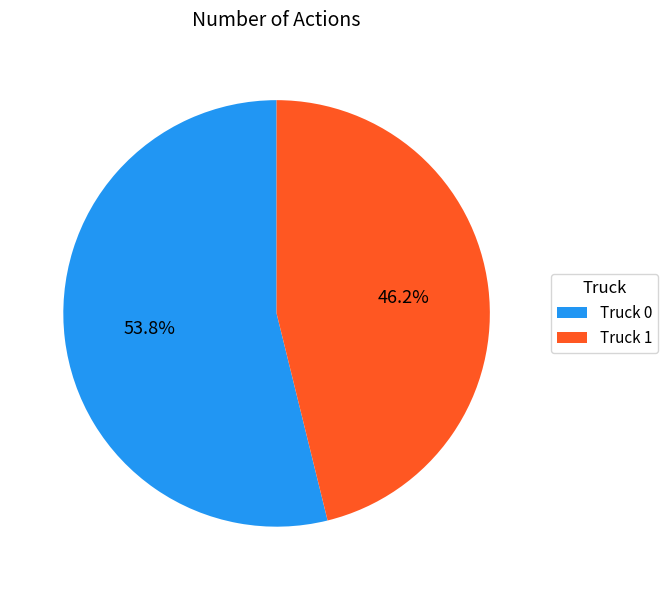

Which has a higher value, Truck 1 or Truck 0?

Truck 0